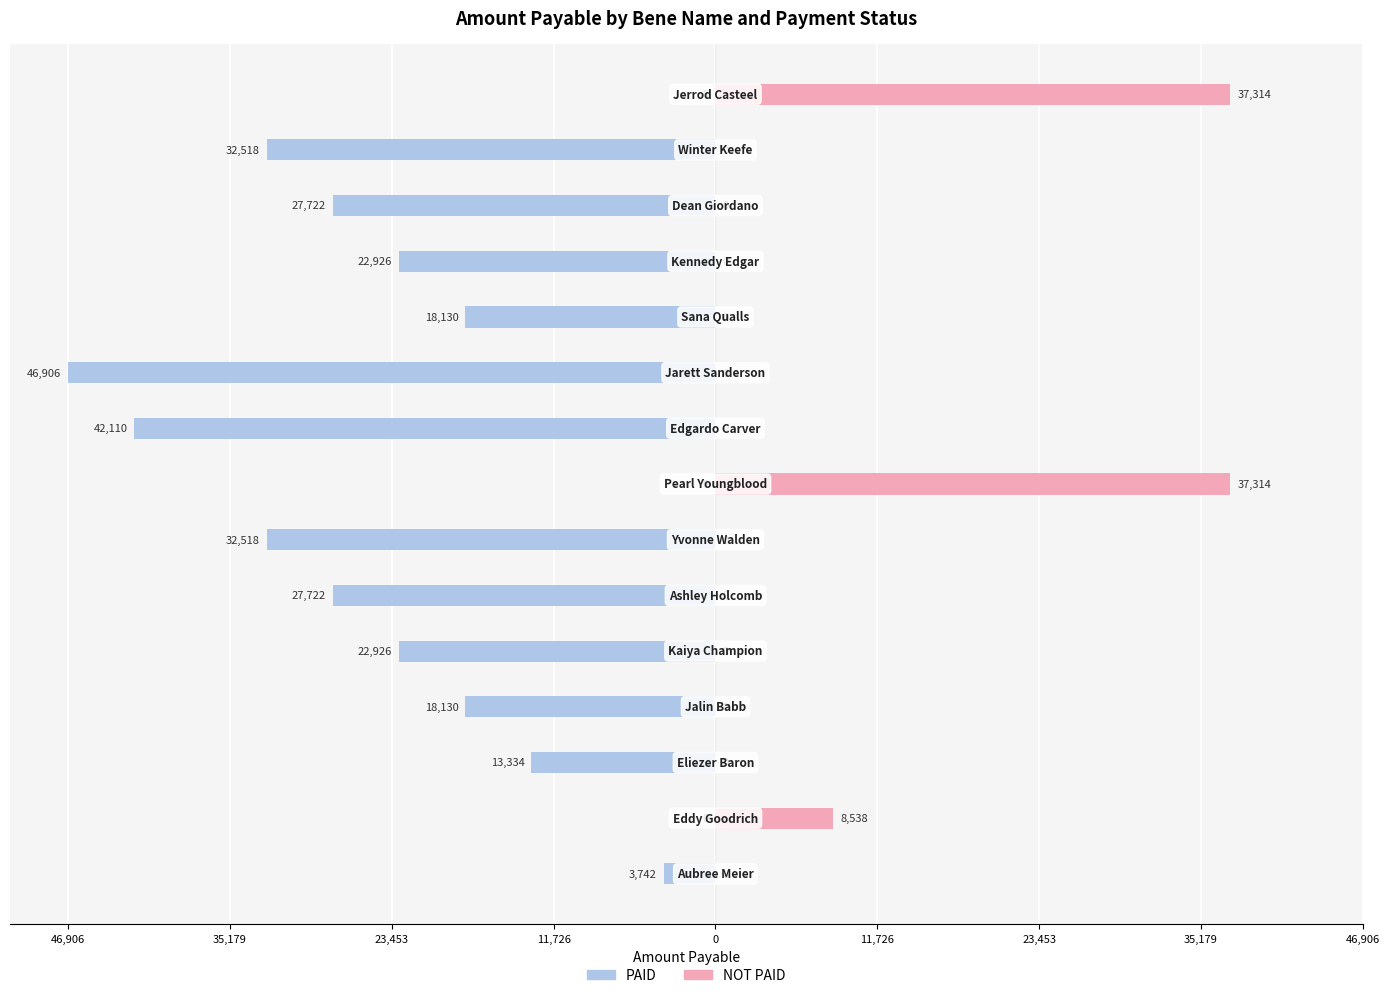

Is the value of PAID at 35,179 greater than the value of NOT PAID at 35,179?

No